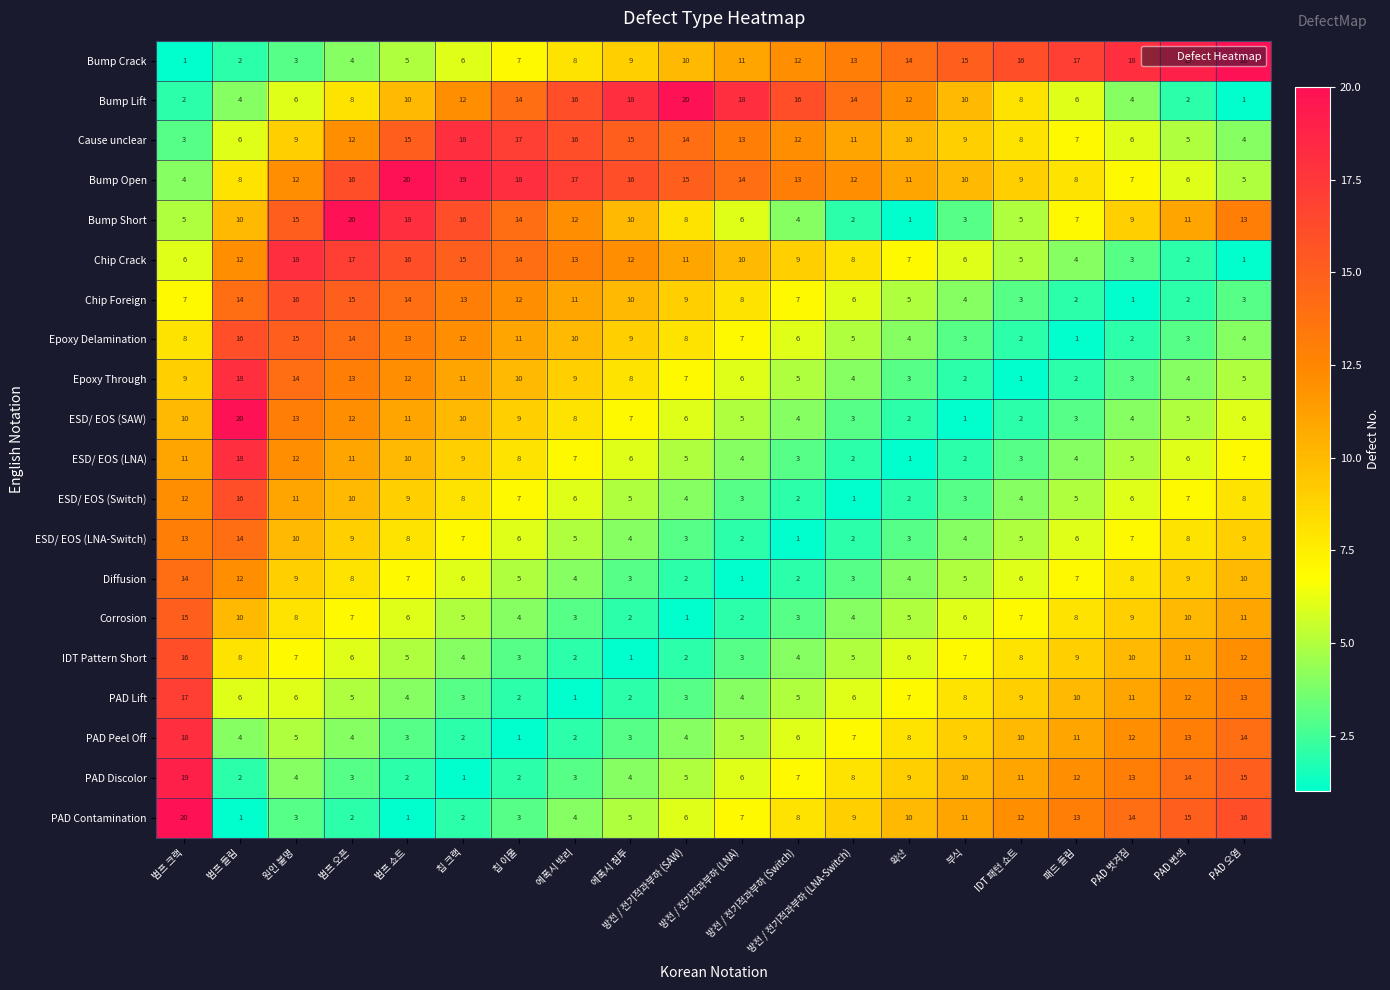

At how many categories does at least one series exceed 7?

20